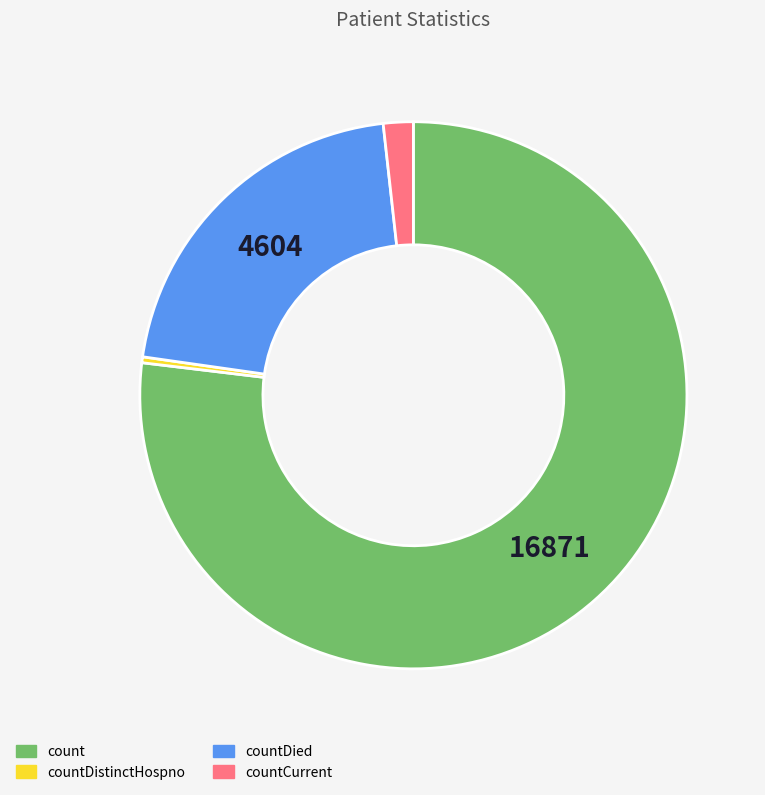

Is there a majority slice in this chart?

Yes